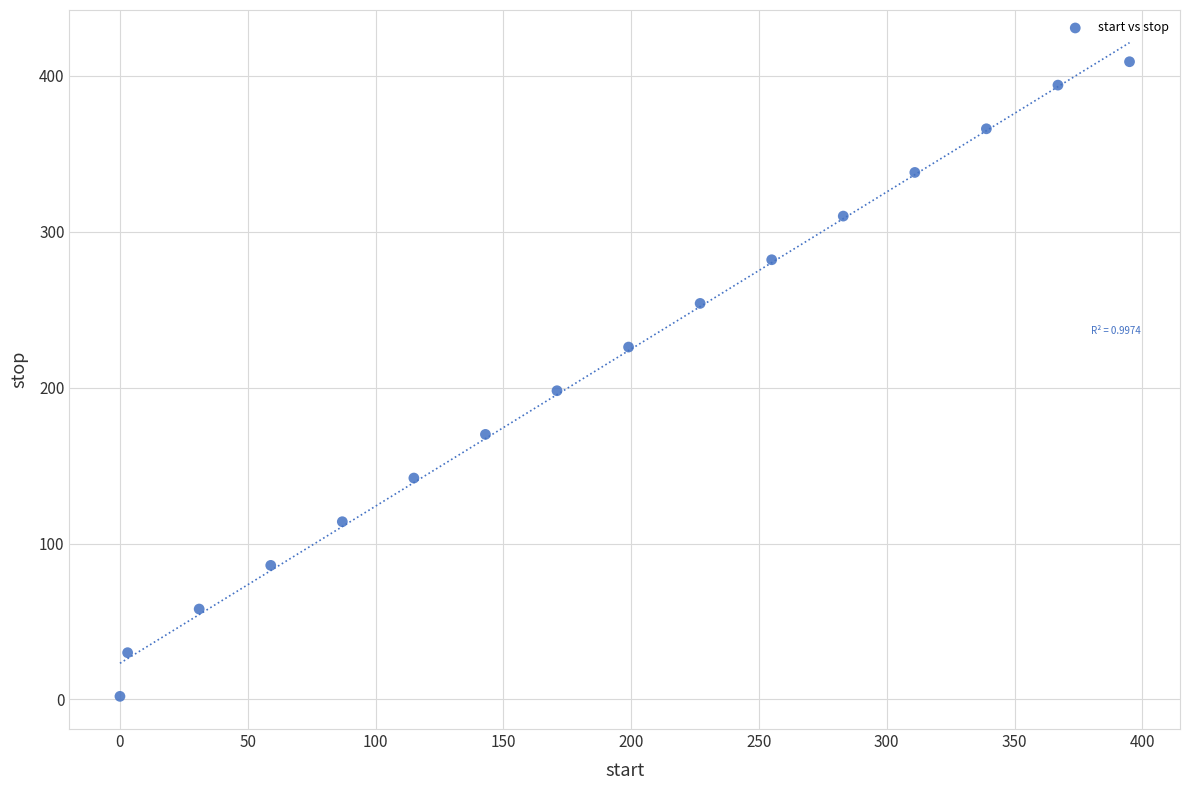

What Y value in the scatter plot is closest to 205?

198